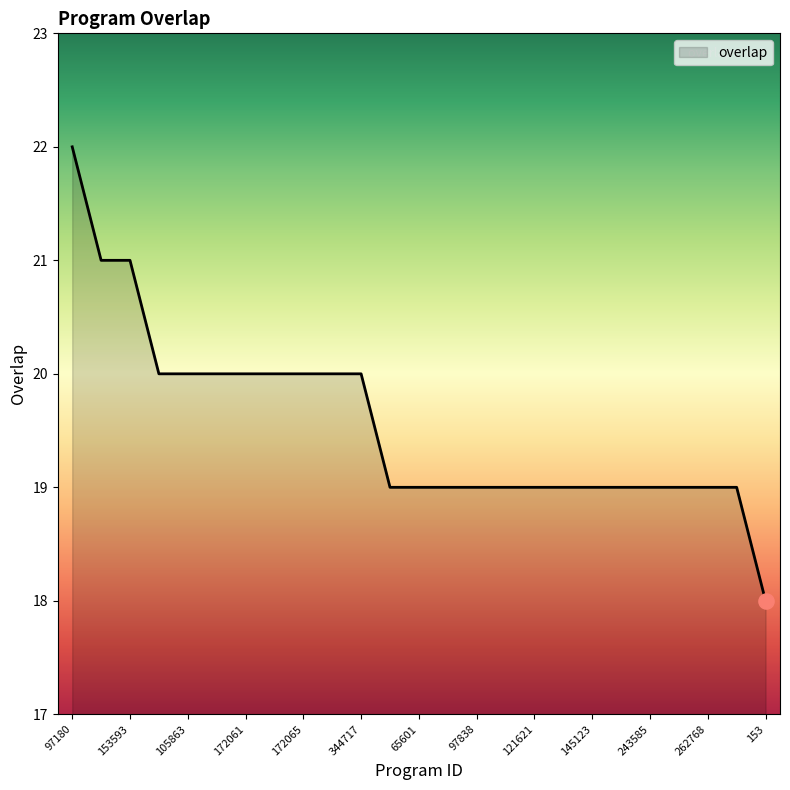

What is the difference between the maximum and minimum values?

4